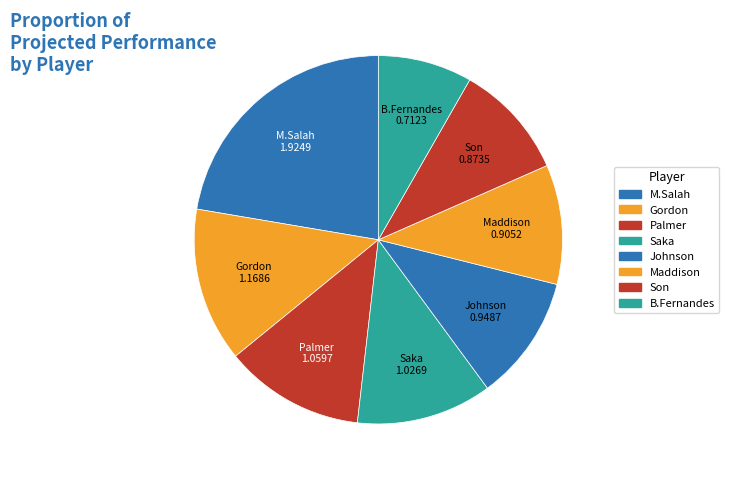

To the nearest percent, what percentage of the pie is Palmer?

12%